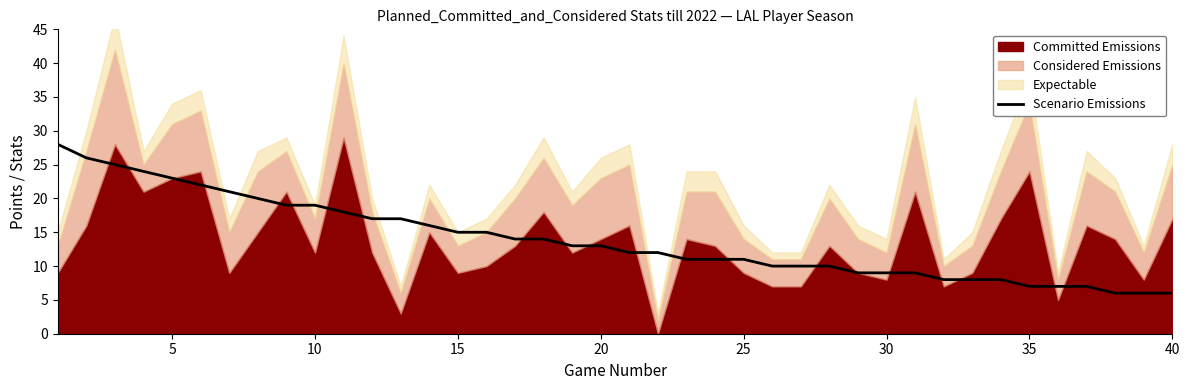

What is the minimum value for Scenario Emissions?

6